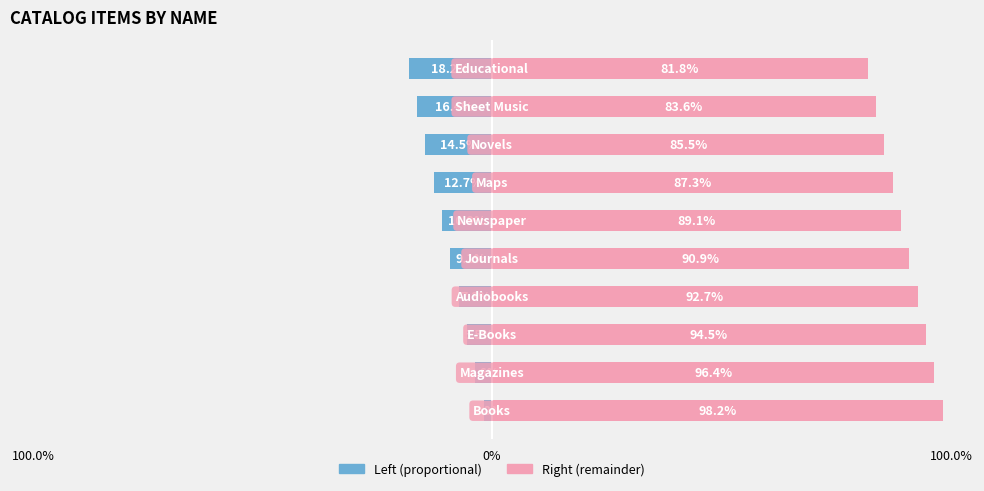

Does the chart contain any negative values?

Yes